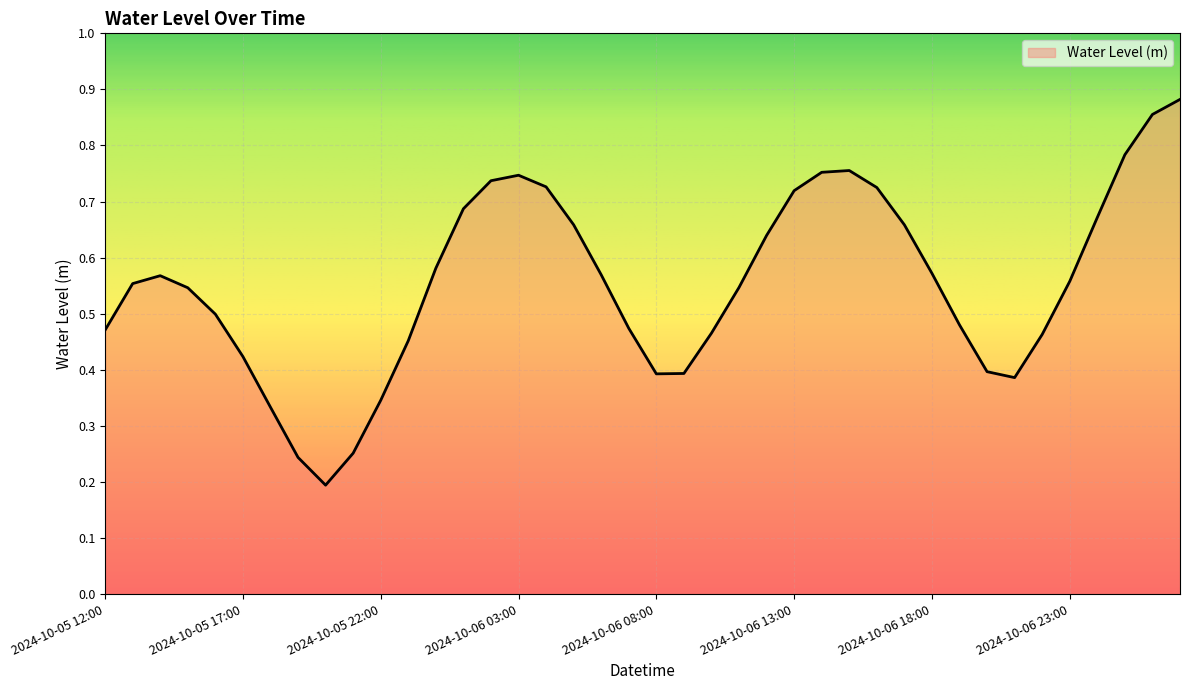

Rank the categories by value from highest to lowest.

2024-10-07 03:00, 2024-10-07 02:00, 2024-10-07 01:00, 2024-10-06 15:00, 2024-10-06 14:00, 2024-10-06 03:00, 2024-10-06 02:00, 2024-10-06 04:00, 2024-10-06 16:00, 2024-10-06 13:00, 2024-10-06 01:00, 2024-10-07 00:00, 2024-10-06 05:00, 2024-10-06 17:00, 2024-10-06 12:00, 2024-10-06 00:00, 2024-10-06 18:00, 2024-10-06 06:00, 2024-10-05 14:00, 2024-10-06 23:00, 2024-10-05 13:00, 2024-10-06 11:00, 2024-10-05 15:00, 2024-10-05 16:00, 2024-10-06 19:00, 2024-10-06 07:00, 2024-10-05 12:00, 2024-10-06 10:00, 2024-10-06 22:00, 2024-10-05 23:00, 2024-10-05 17:00, 2024-10-06 20:00, 2024-10-06 09:00, 2024-10-06 08:00, 2024-10-06 21:00, 2024-10-05 22:00, 2024-10-05 18:00, 2024-10-05 21:00, 2024-10-05 19:00, 2024-10-05 20:00